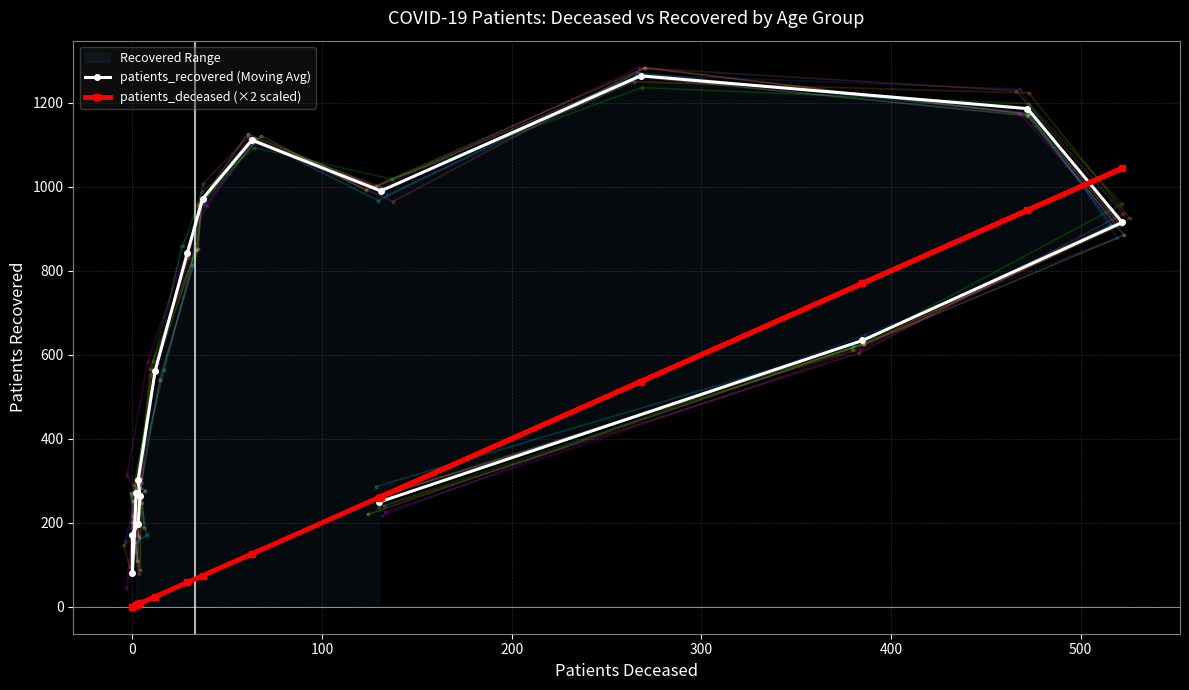

What position from the right is 0?

15